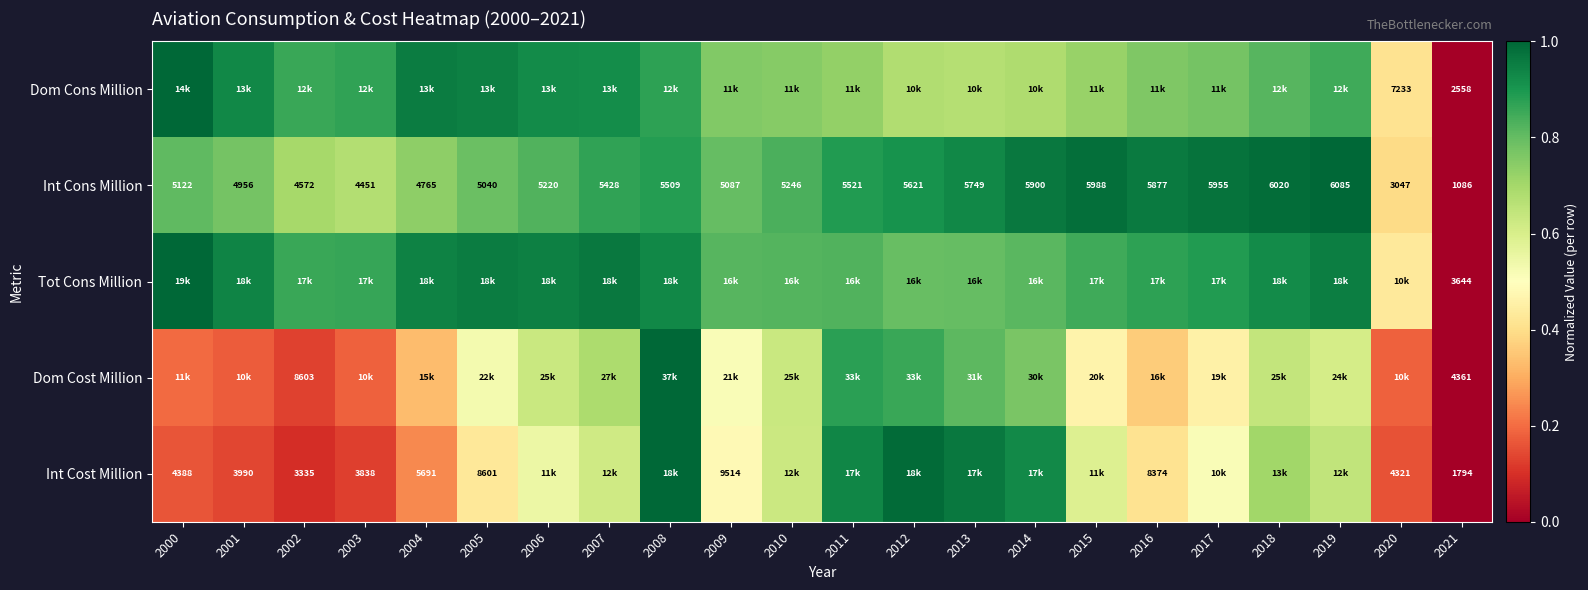

What is the average value of the Int Cost Million series?

0.5